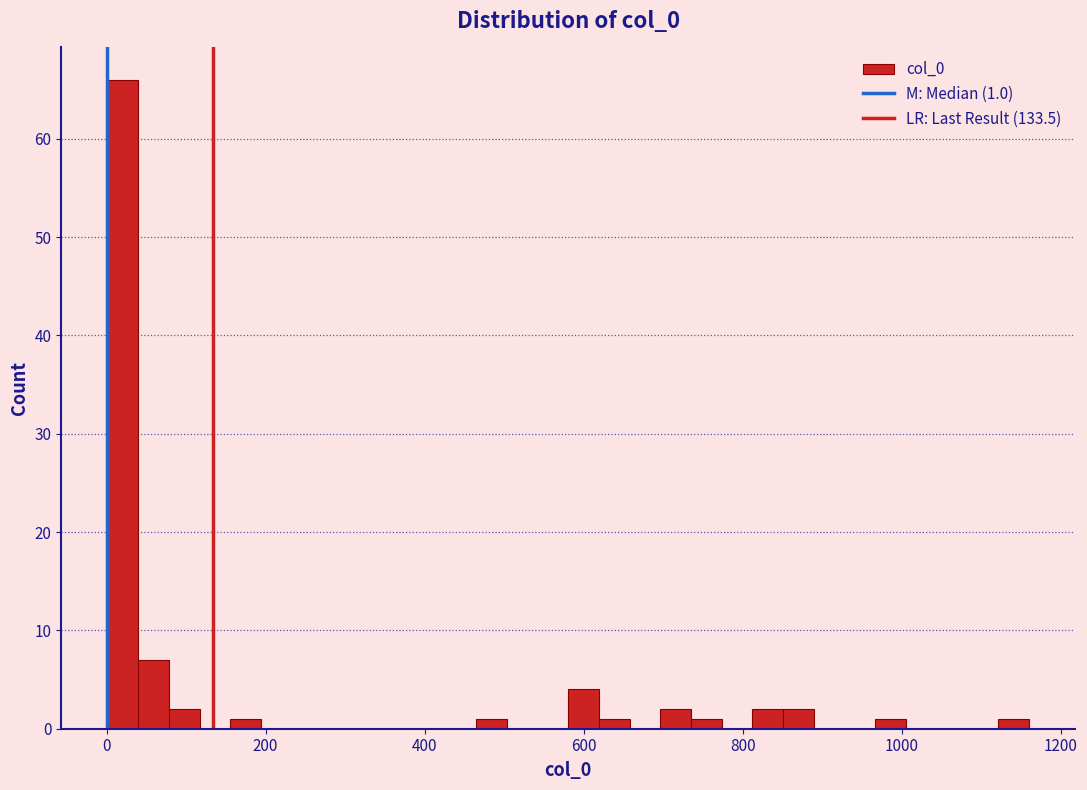

Read against the x-axis, roughly where is the centre of the tallest bar?

20